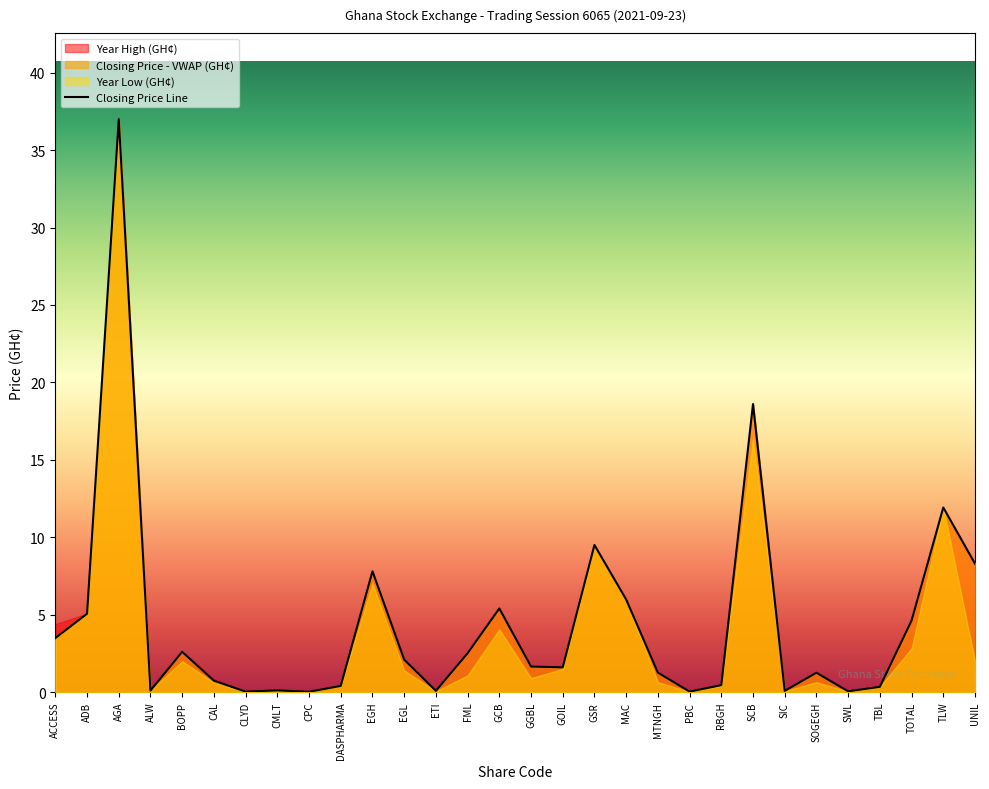

What is the difference between the values at RBGH and ETI?

0.4